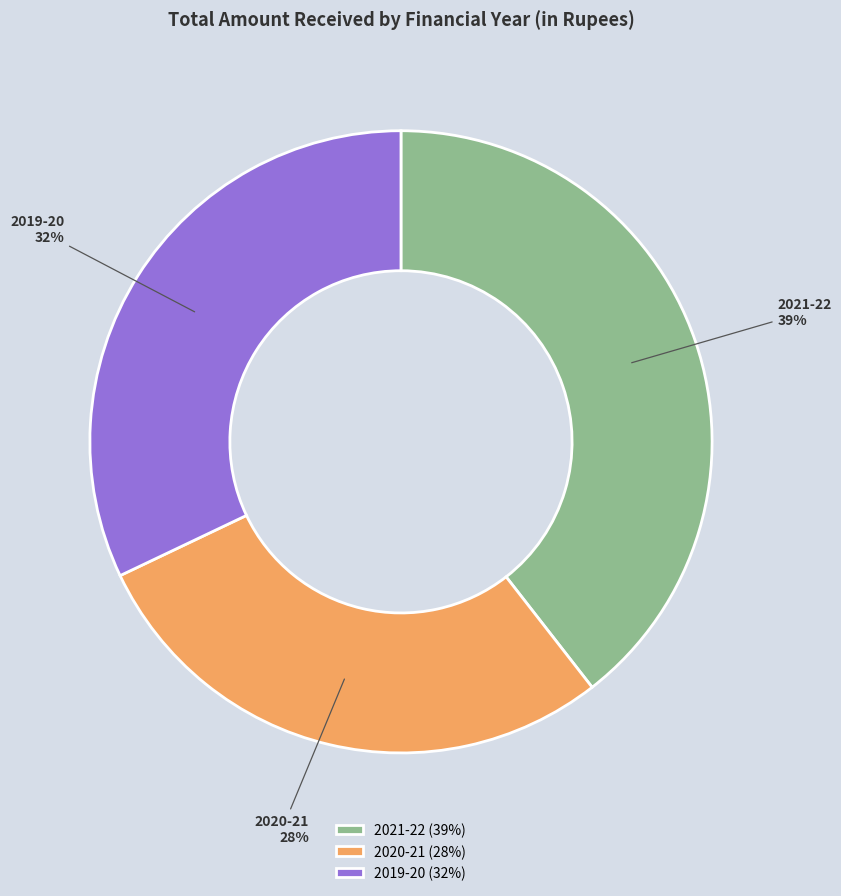

What is the smallest slice in the pie chart?

2020-21